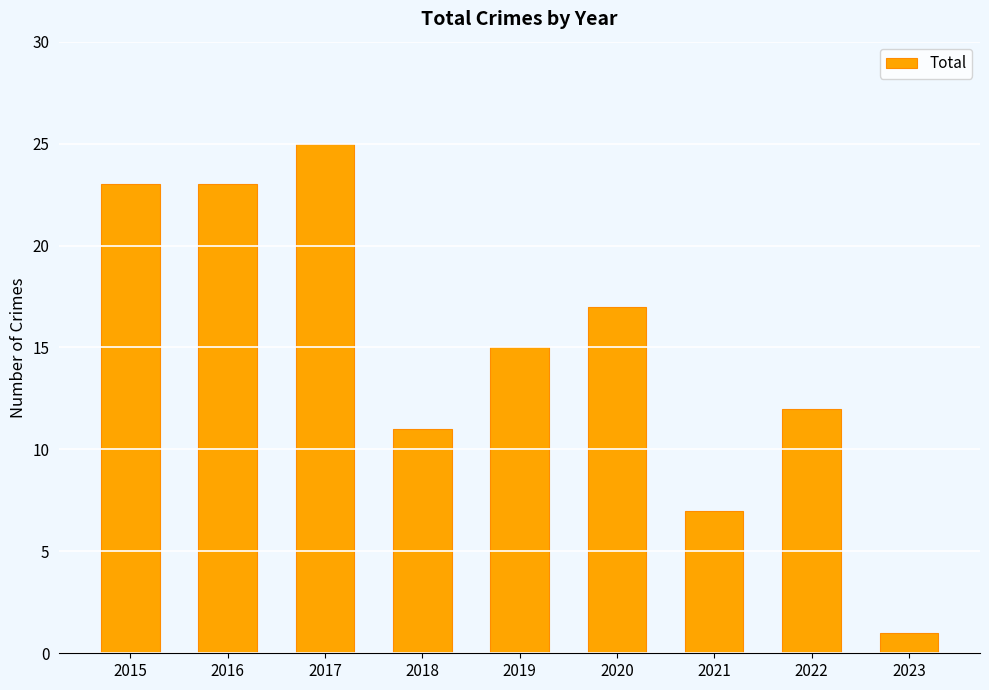

Is it true that the value at 2020 is 17?

True